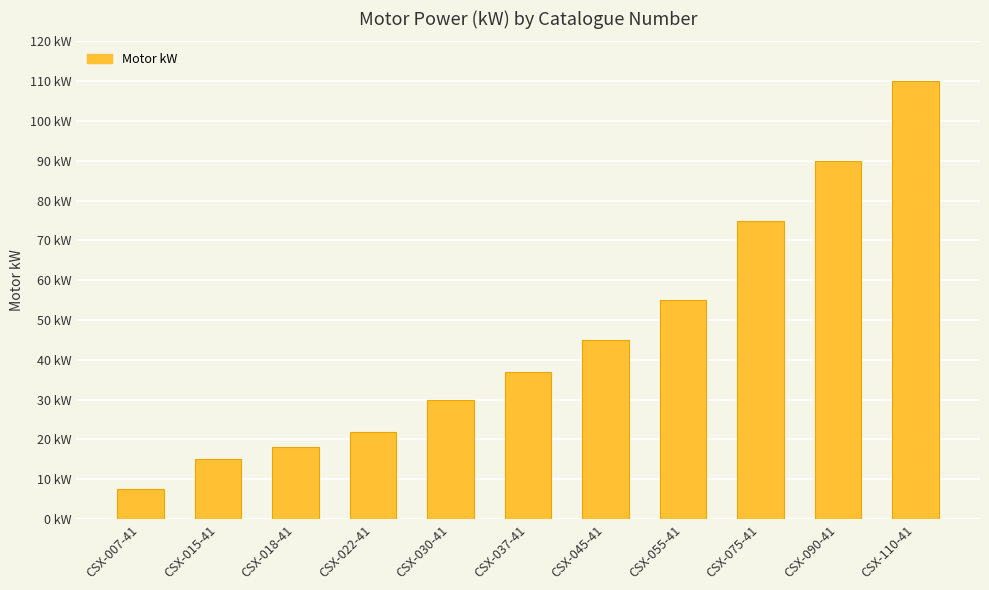

Does the chart contain any negative values?

No